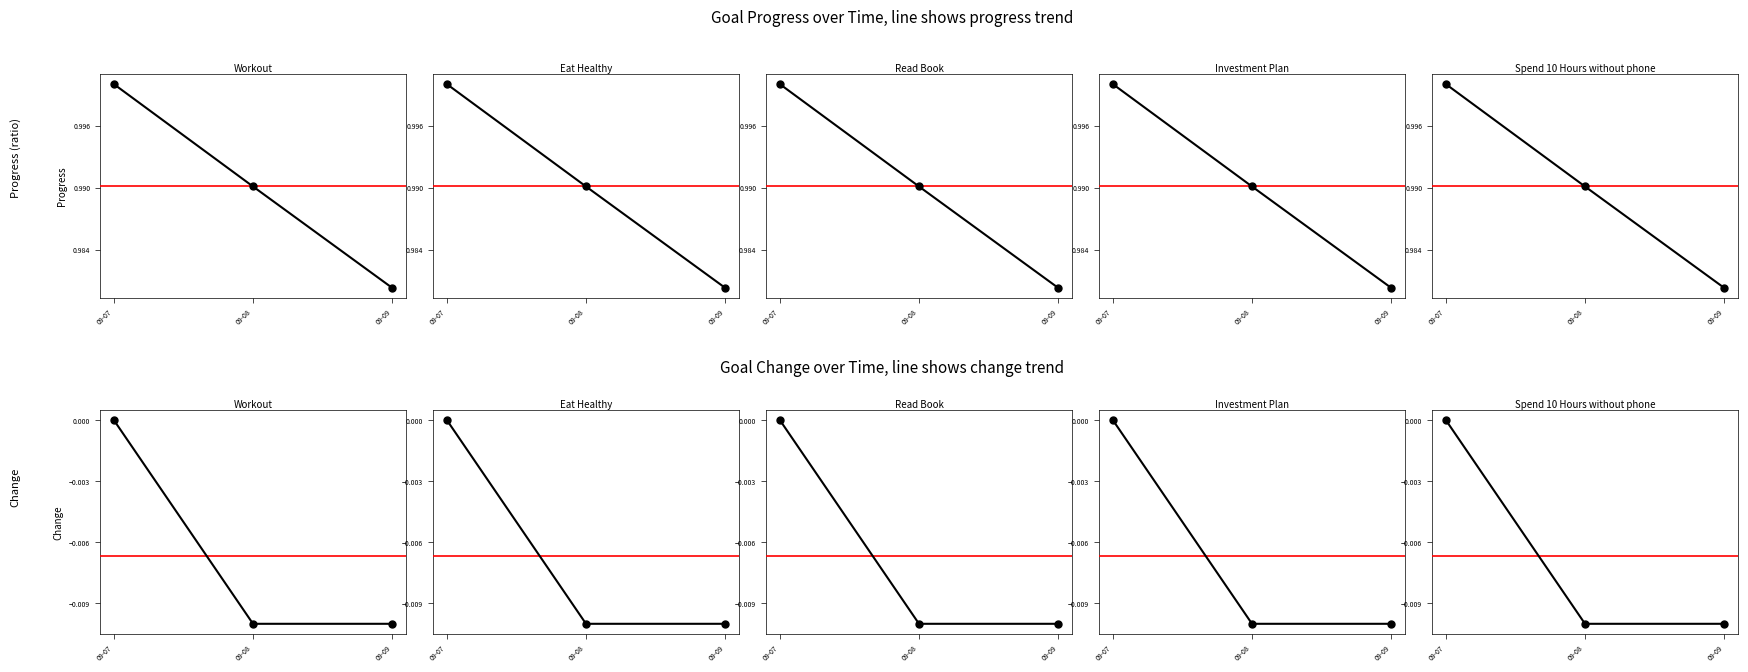

Is the value of Spend 10 Hours without phone at 09-08 greater than the value of Workout at 09-09?

Yes